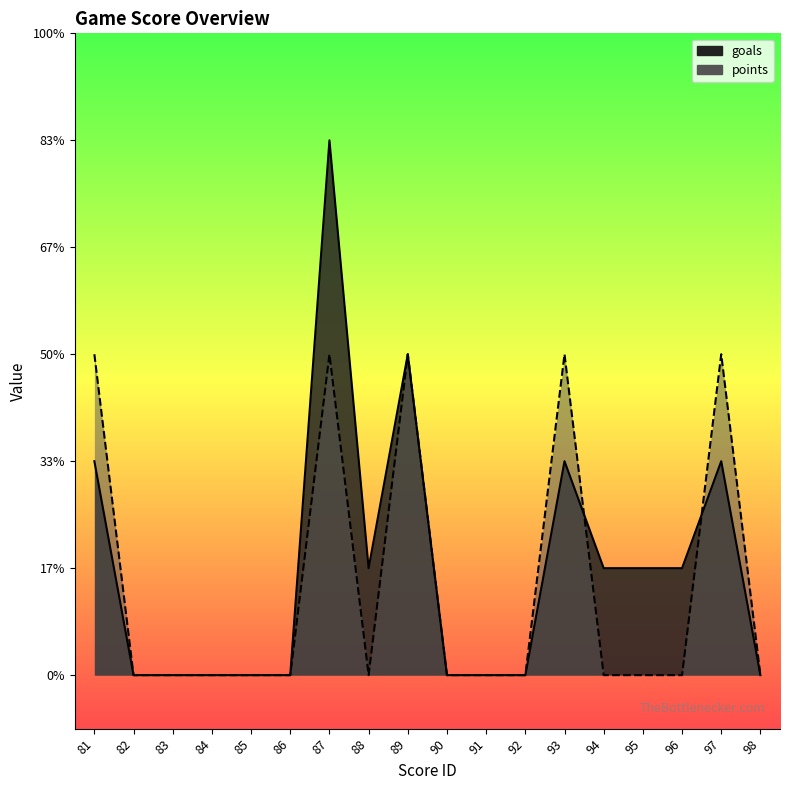

List the labels in order of goals value, largest first.

87, 89, 81, 93, 97, 88, 94, 95, 96, 82, 83, 84, 85, 86, 90, 91, 92, 98